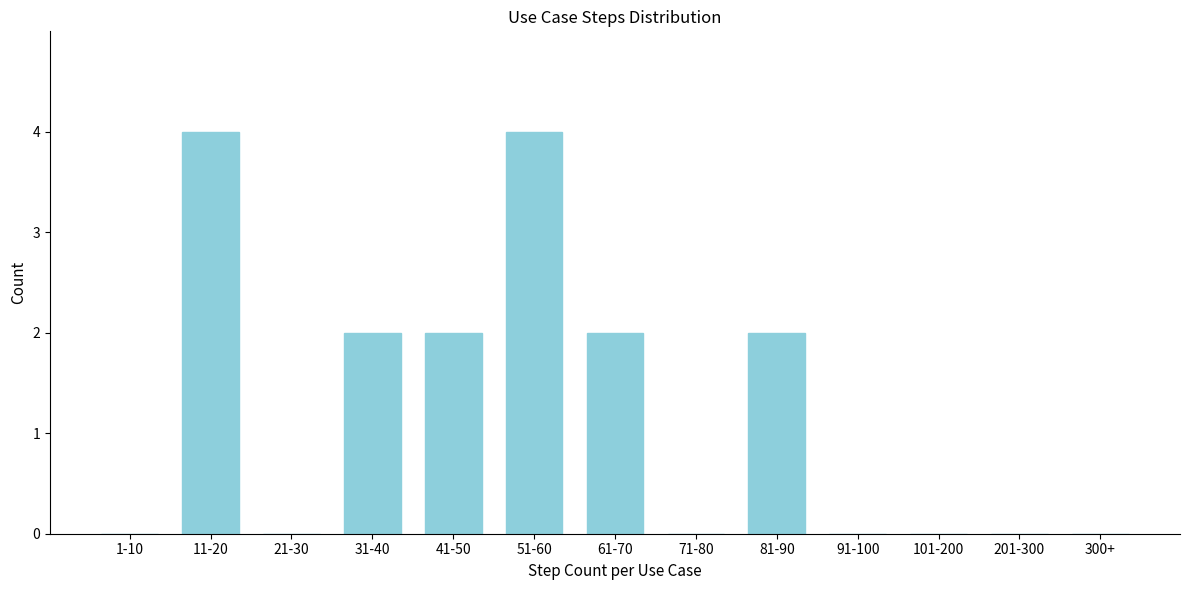

Reading left to right, transcribe all the data shown in this chart.

1-10=0	11-20=4	21-30=0	31-40=2	41-50=2	51-60=4	61-70=2	71-80=0	81-90=2	91-100=0	101-200=0	201-300=0	300+=0